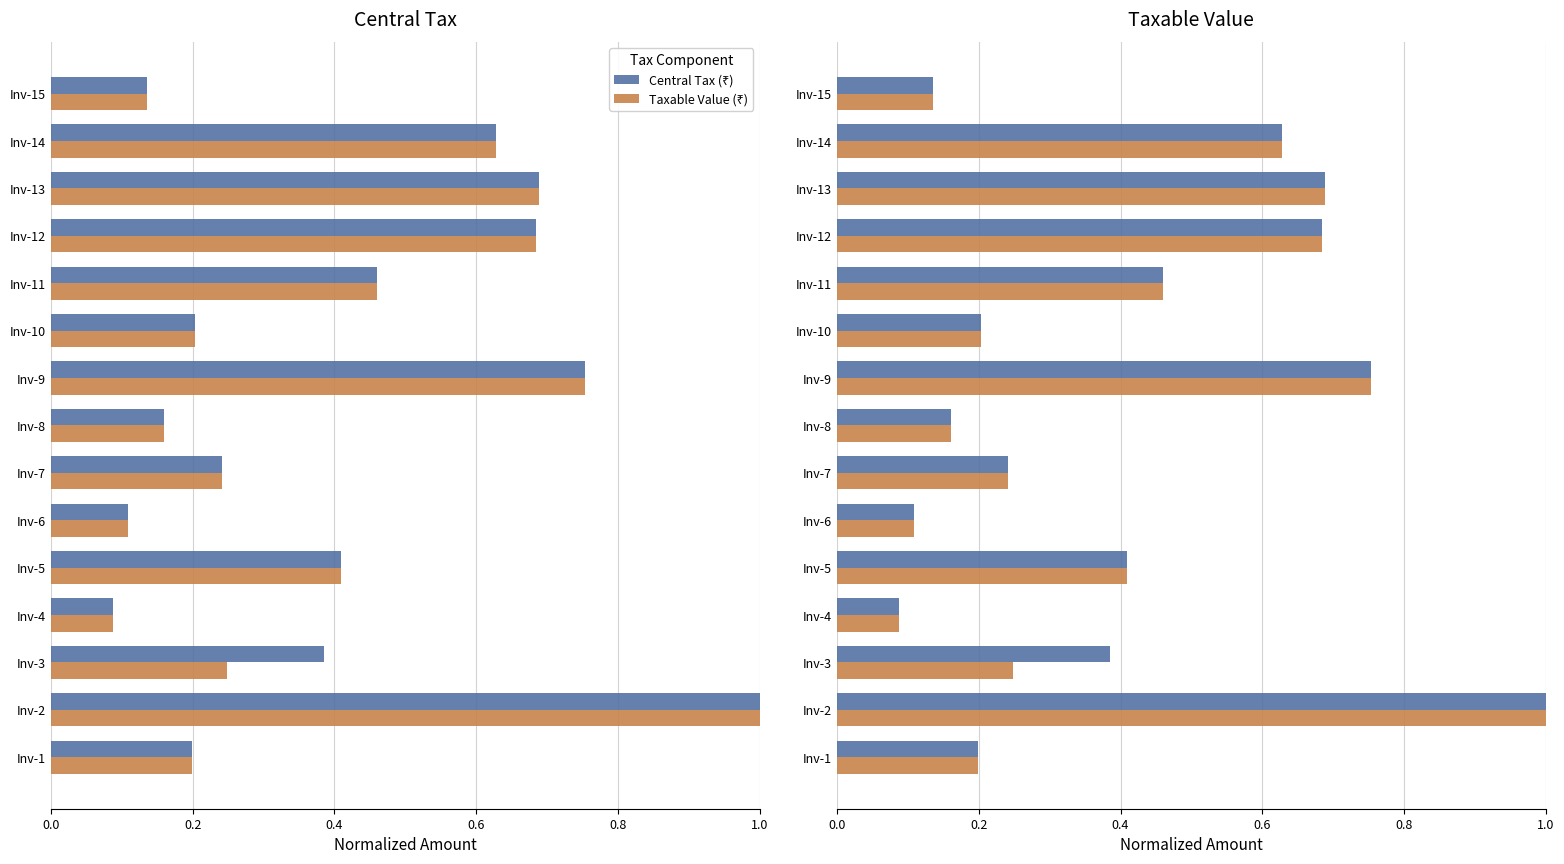

The Taxable Value (₹) series shows 0.3 at Inv-7. True or false?

False